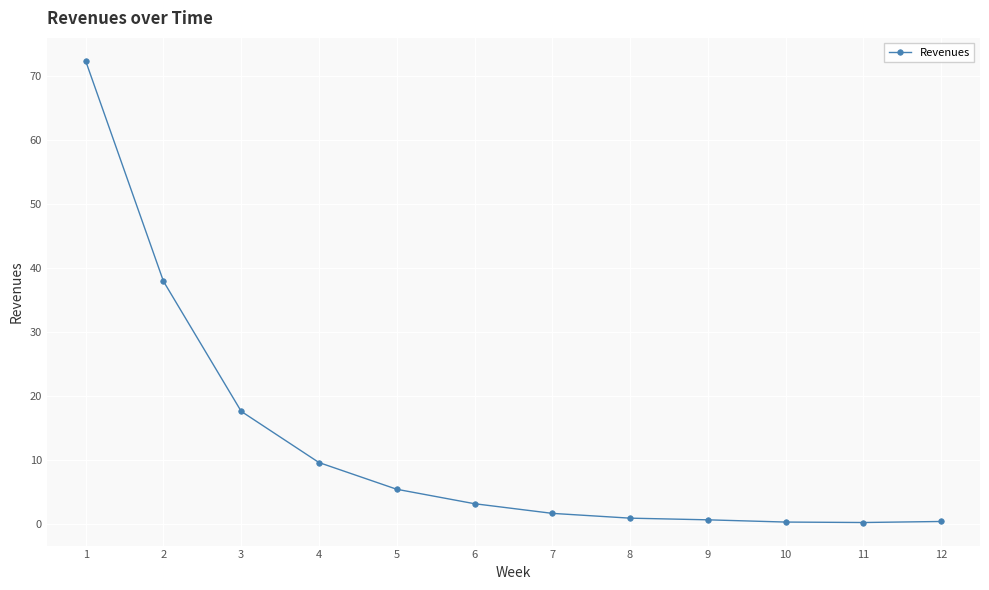

What is the maximum value shown in the chart?

72.4